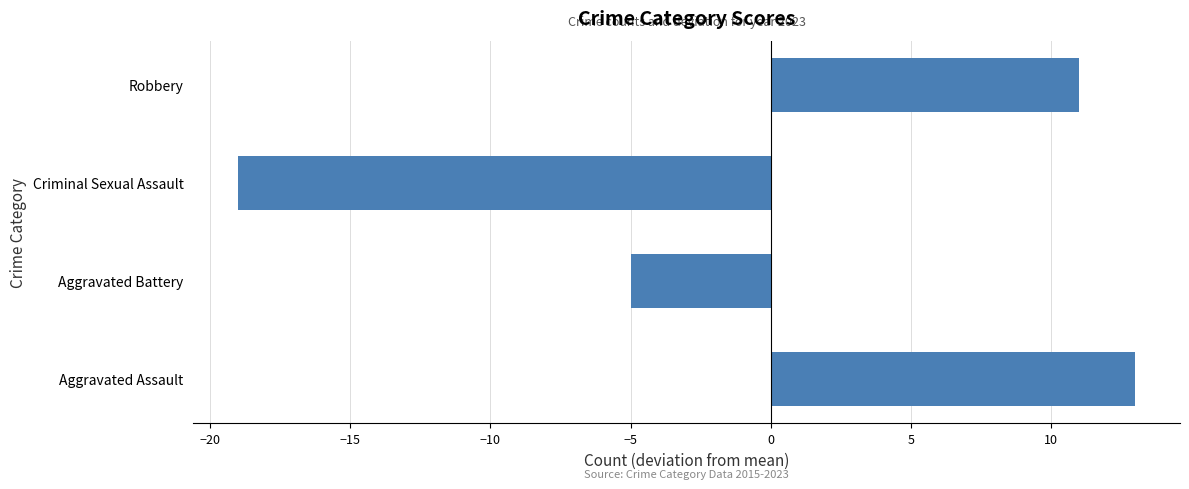

At which label is the value closest to -3?

Aggravated Battery